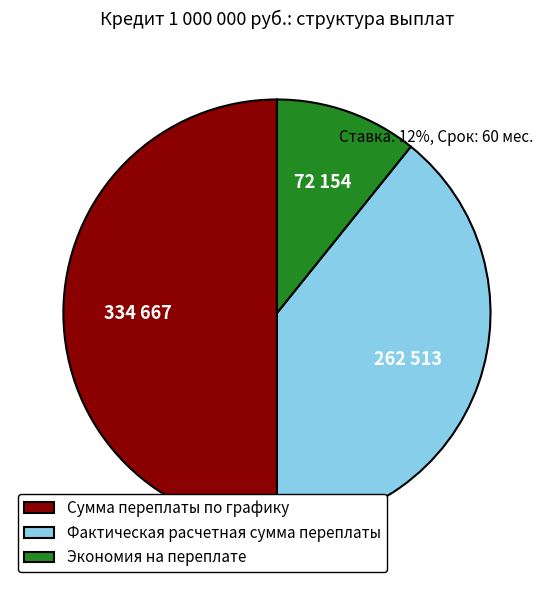

Rank the categories by value from highest to lowest.

Сумма переплаты по графику, Фактическая расчетная сумма переплаты, Экономия на переплате